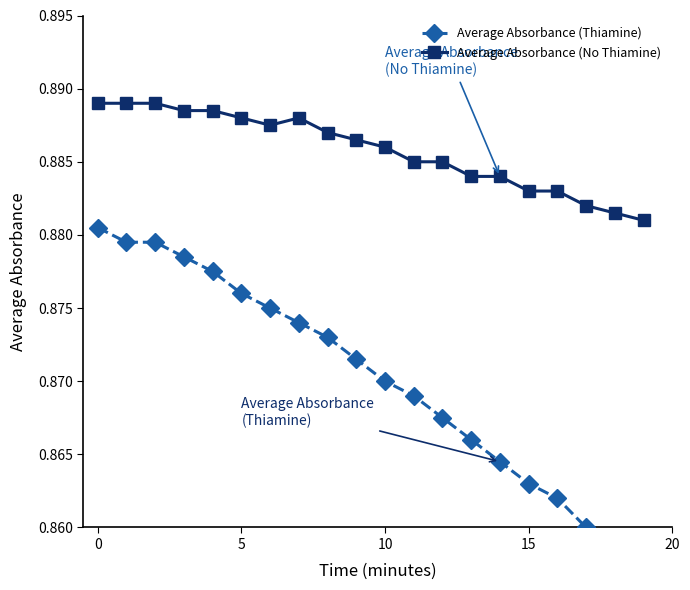

True or false: Average Absorbance (Thiamine) has more than 2 interior local peaks.

False